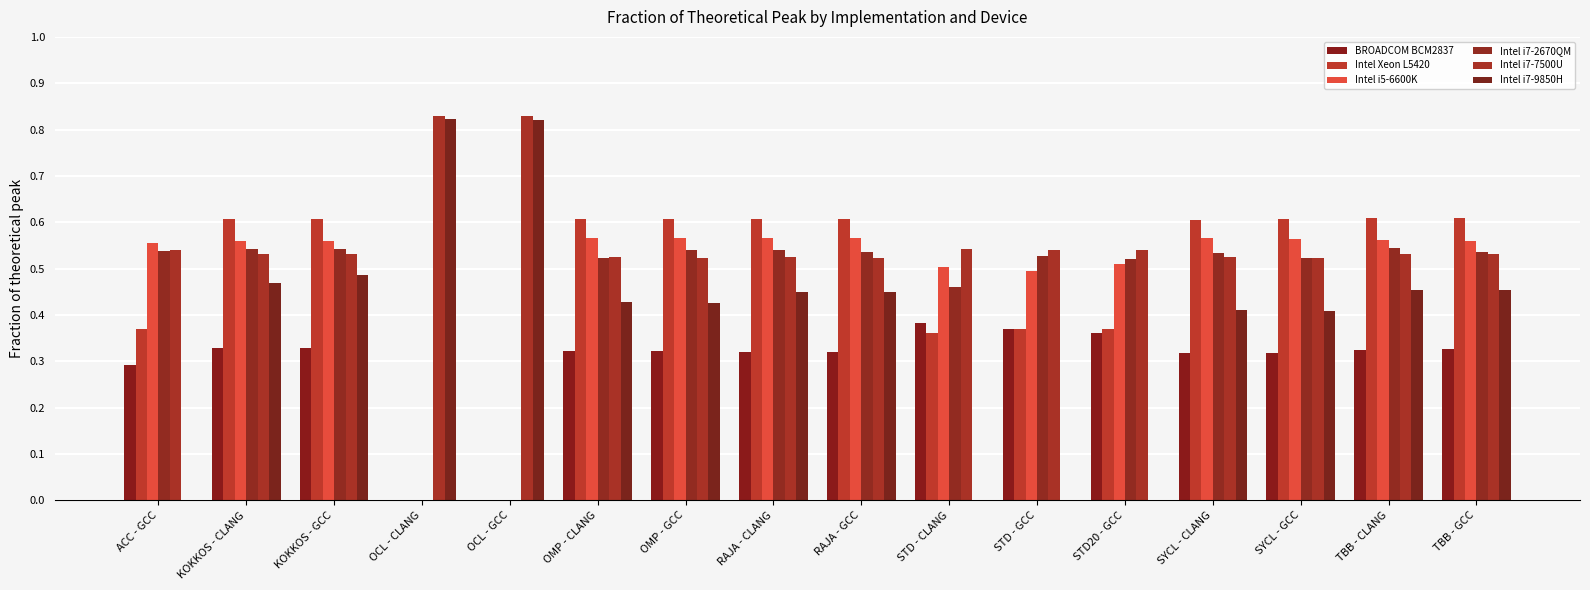

Between OCL - CLANG and OMP - GCC, which is larger?

OMP - GCC